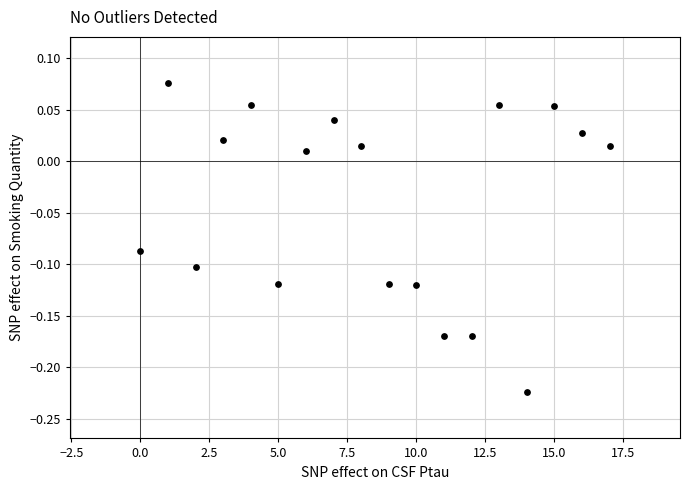

What is the range of Y values (max minus min)?

0.3